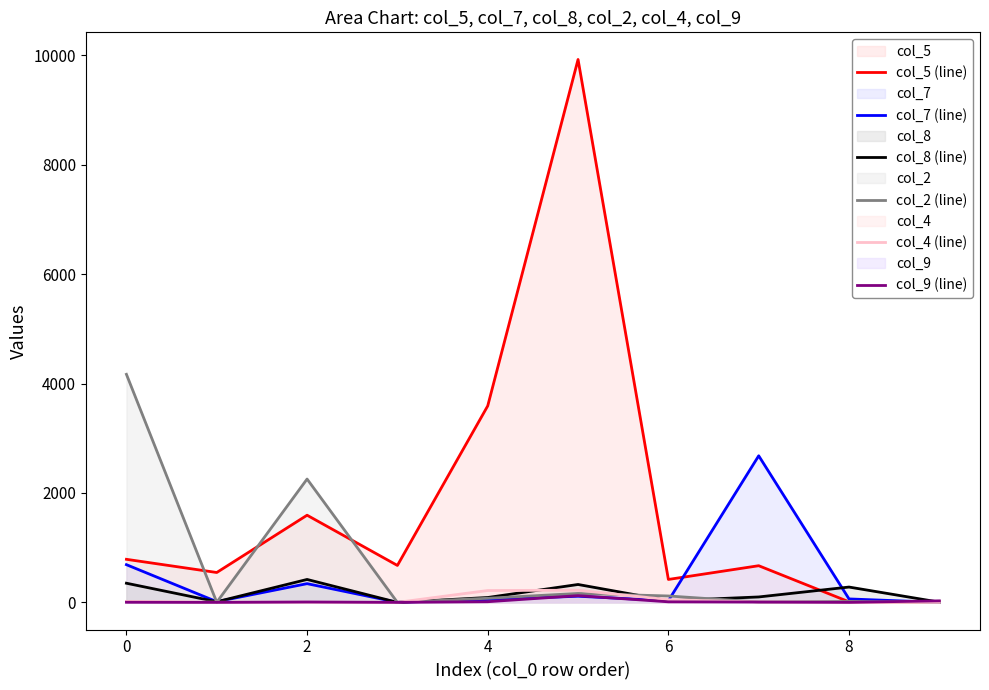

Which series has the largest total across all categories?

col_5 (line)